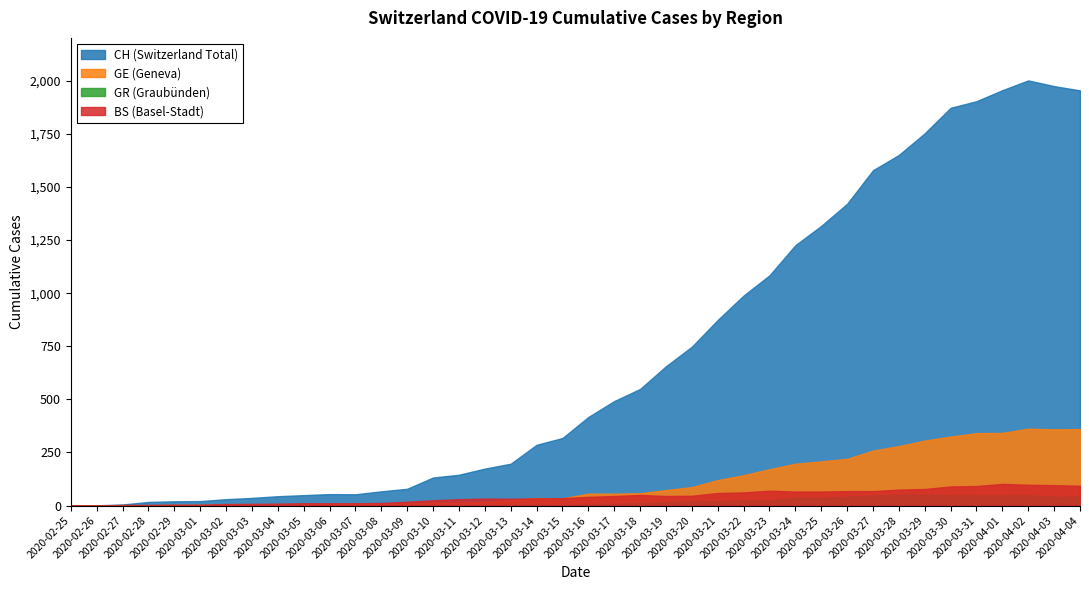

True or false: CH and BS intersect in this chart.

False